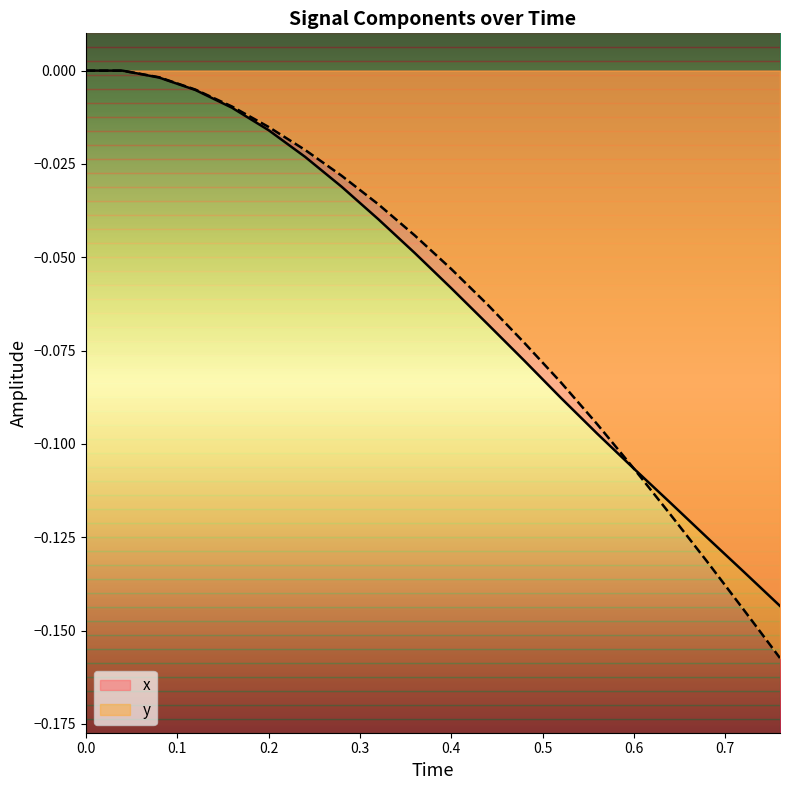

Does the chart display data point markers on the line(s)?

No